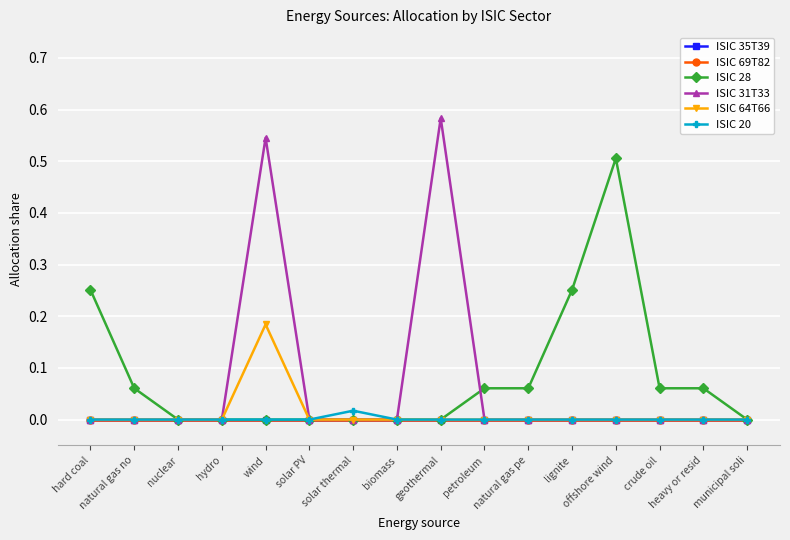

What is the label of the 16th point from the left?

municipal soli